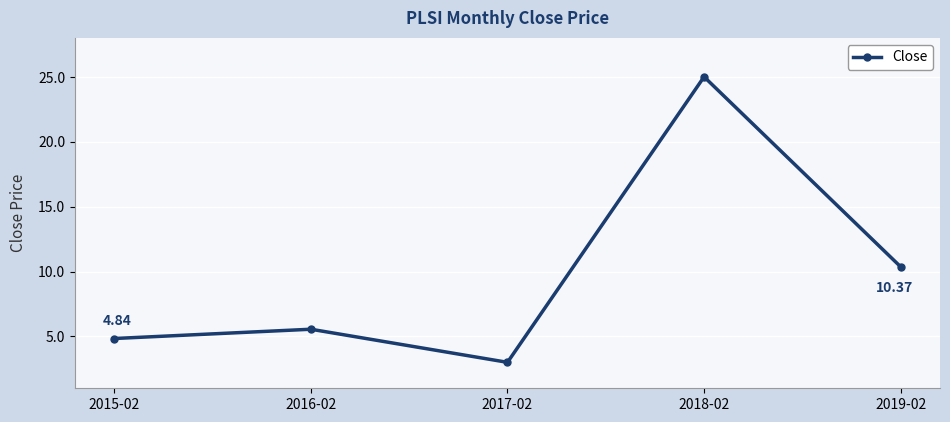

Between 2018-02 and 2015-02, which is larger?

2018-02